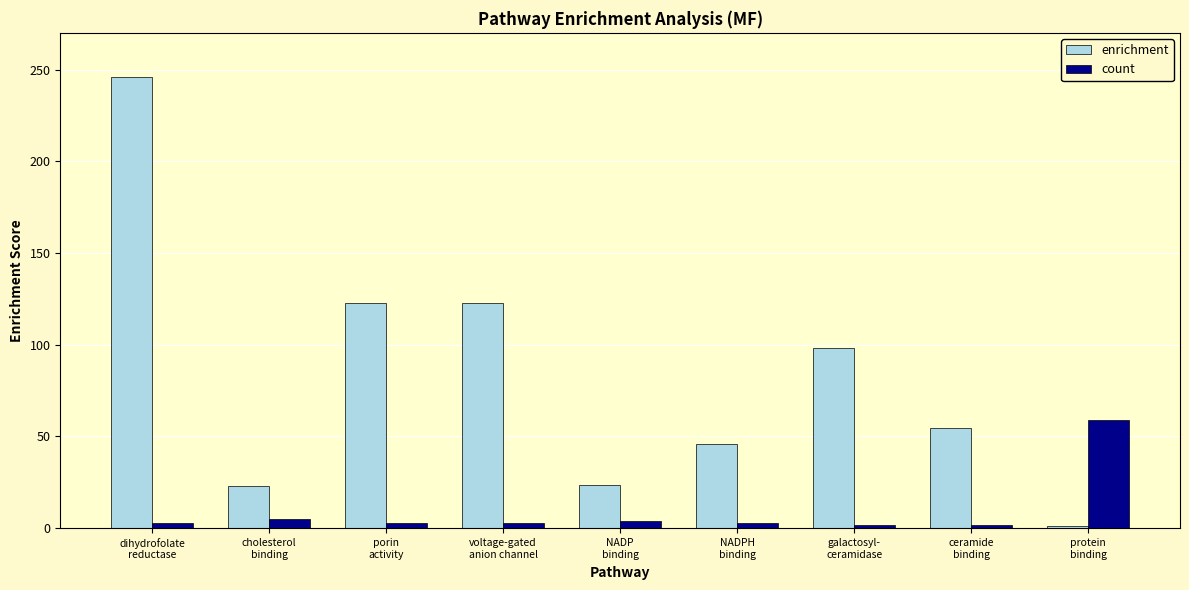

What is the difference between the second highest and minimum values in the count series?

3.0